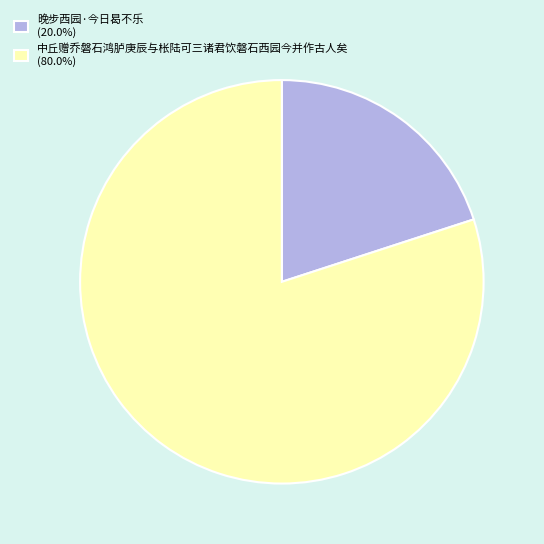

What is the smallest slice in the pie chart?

晚步西园·今日曷不乐